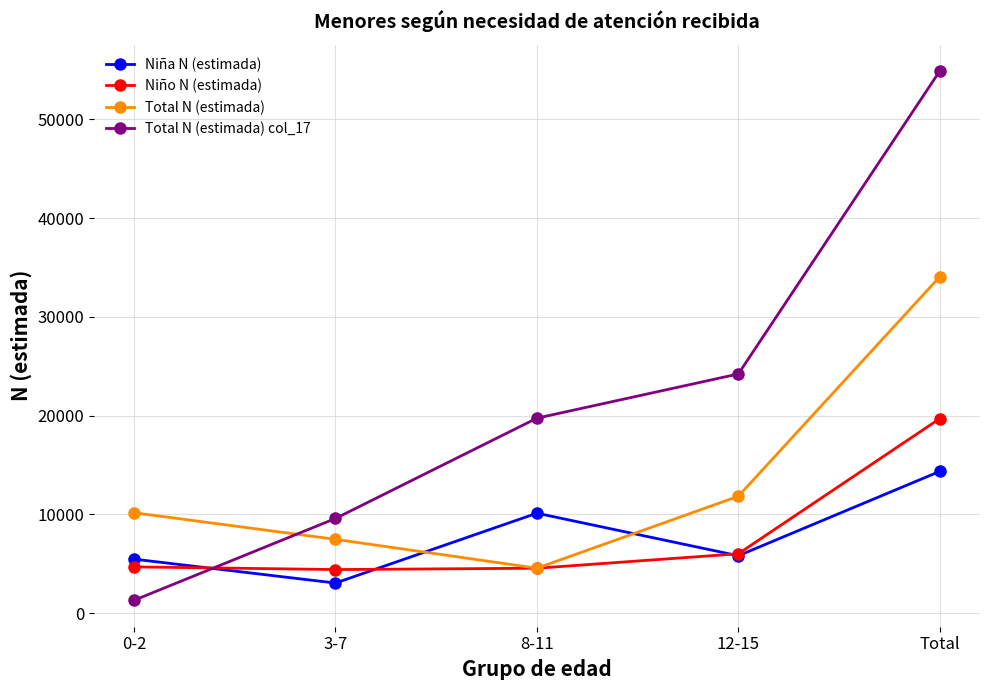

What is the difference between the second highest and minimum values in the Niña N (estimada) series?

7071